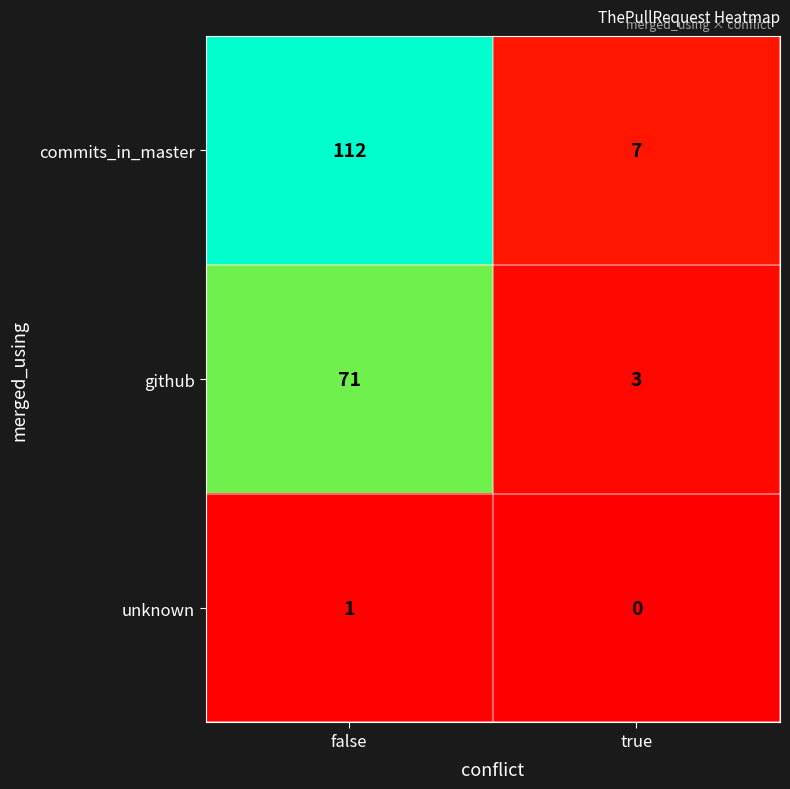

Which series has the largest total across all categories?

commits_in_master